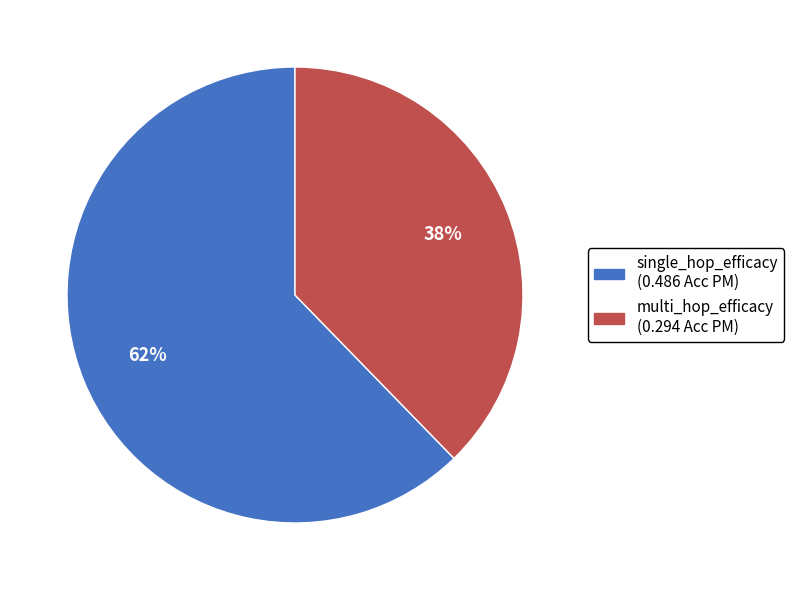

To the nearest percent, what portion does multi_hop_efficacy represent?

38%